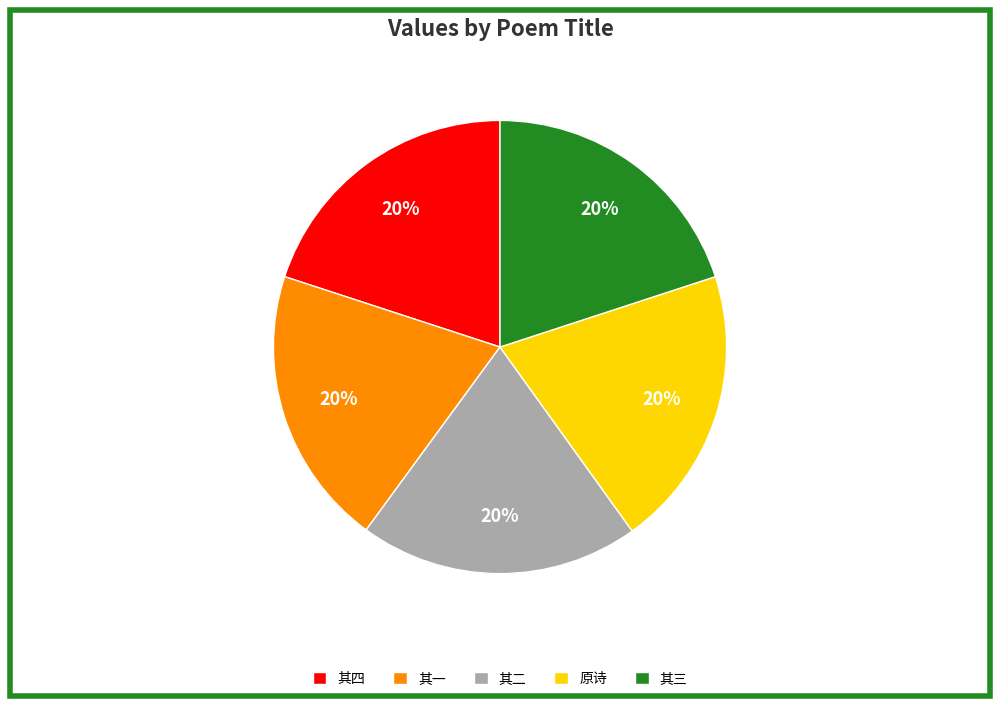

The 原诗 slice represents 20% of the pie. True or false?

True